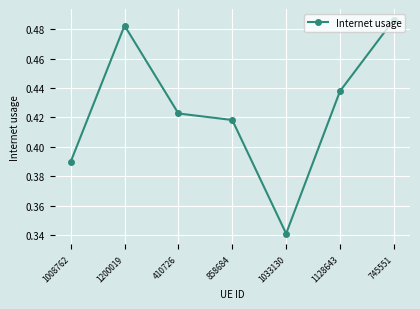

True or false: the data shows 0.2 at 745551.

False